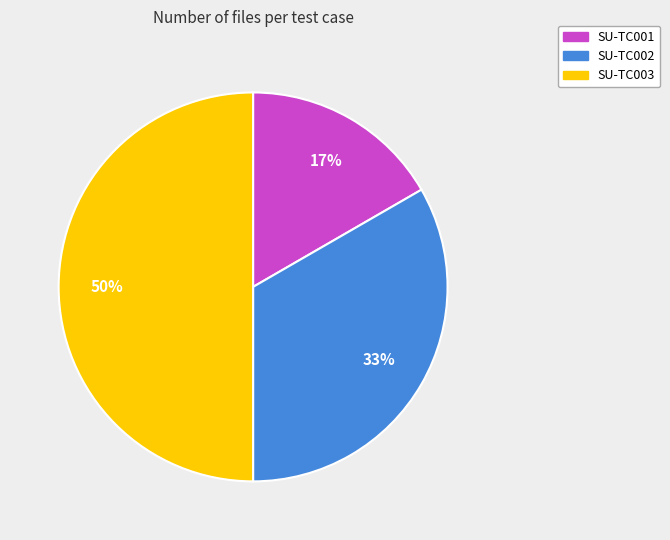

How many slices are in this pie chart?

3